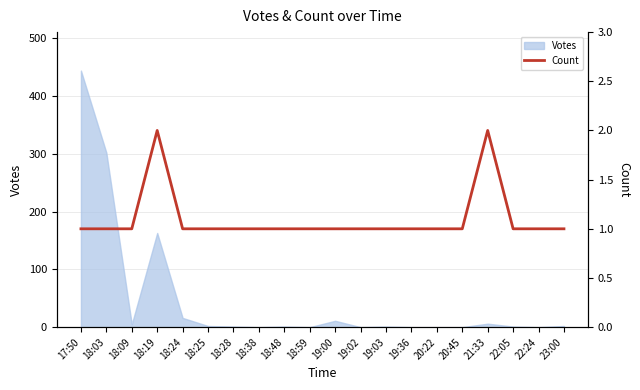

True or false: there are more than 2 points higher than both neighbors.

False